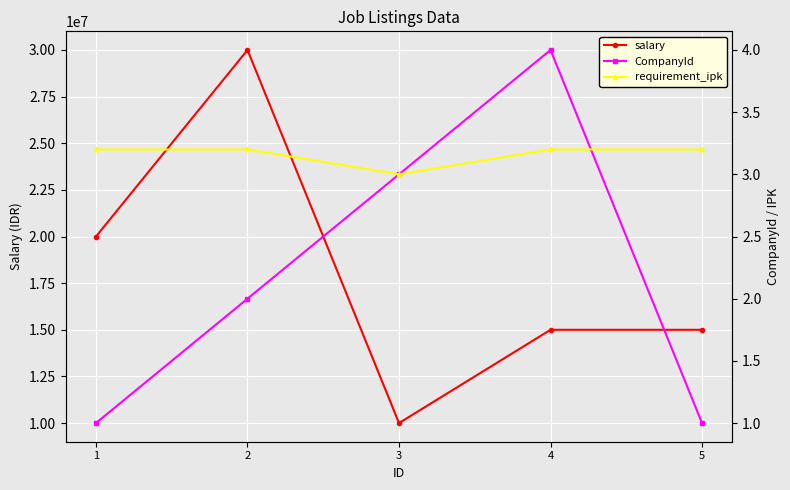

What is the maximum value shown in the chart?

30000000.0